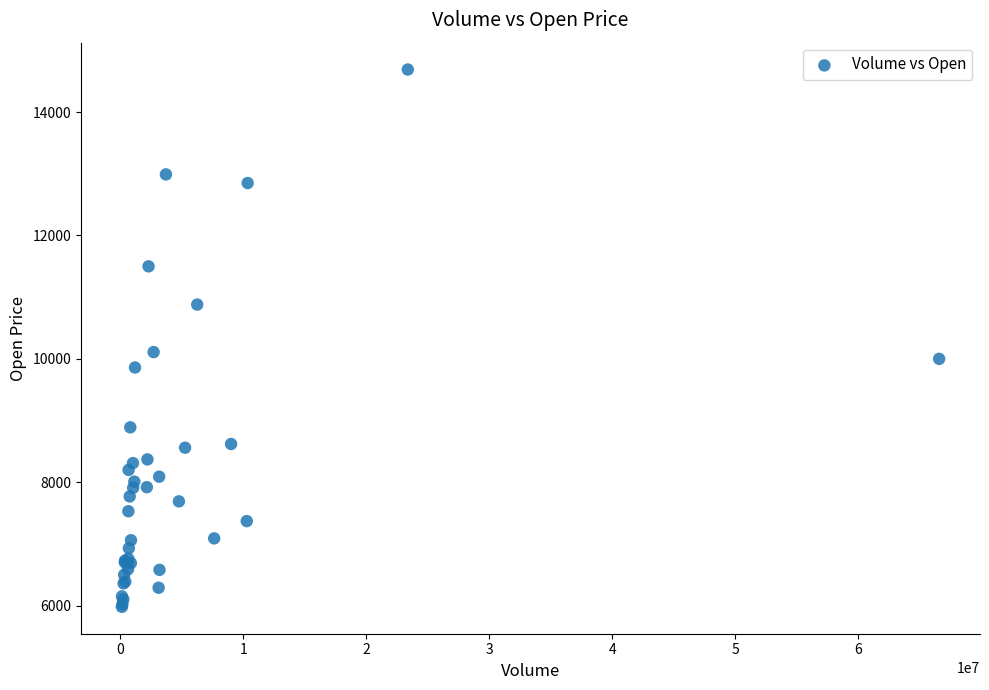

What Y value in the scatter plot is closest to 10335?

10110